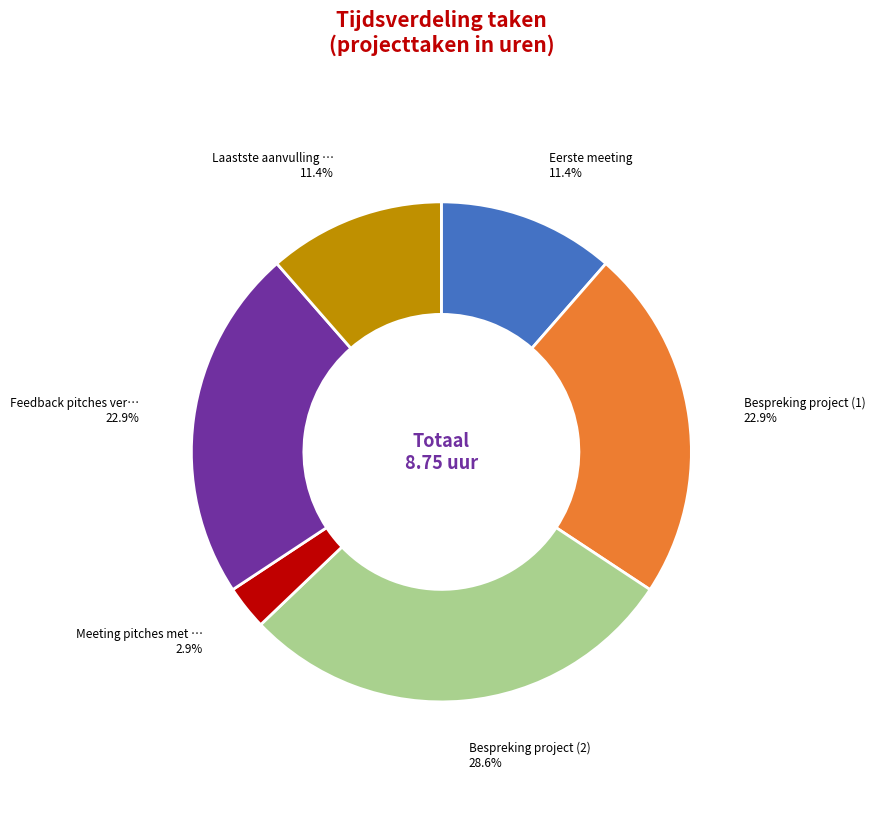

Is there any slice that represents more than half of the pie?

No